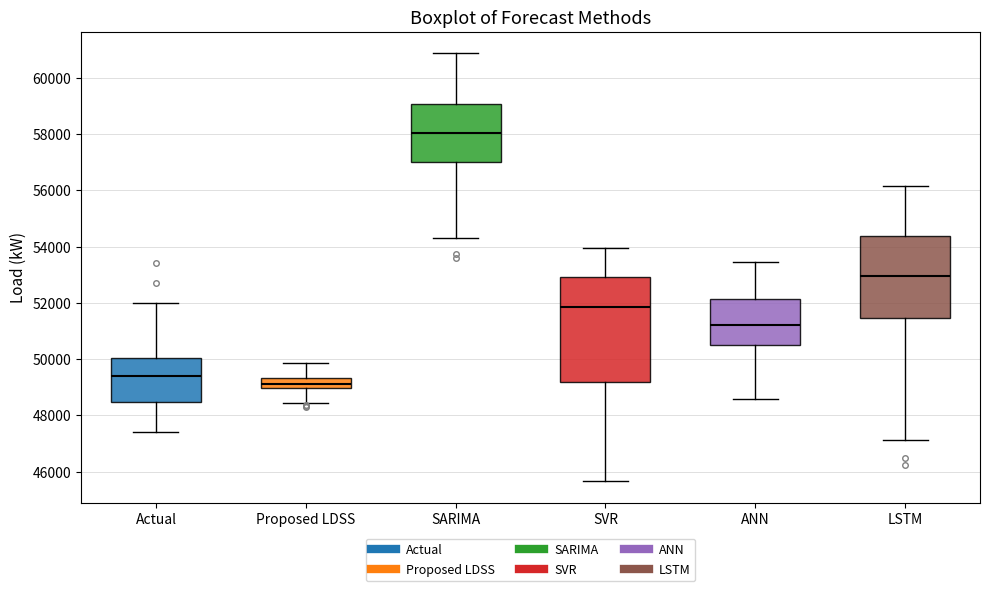

Reading left to right, read every box against the y-axis: the position of its median line, the range the box covers, and the ends of its whiskers. The values are not printed on the chart, so give them approximately, as read against the axis.

Actual: median 49400, box 48400 to 50000, whiskers 47400 to 52000
Proposed LDSS: median 49200, box 49000 to 49400, whiskers 48400 to 49800
SARIMA: median 58000, box 57000 to 59000, whiskers 54400 to 60800
SVR: median 51800, box 49200 to 52800, whiskers 45600 to 54000
ANN: median 51200, box 50400 to 52200, whiskers 48600 to 53400
LSTM: median 53000, box 51400 to 54400, whiskers 47200 to 56200